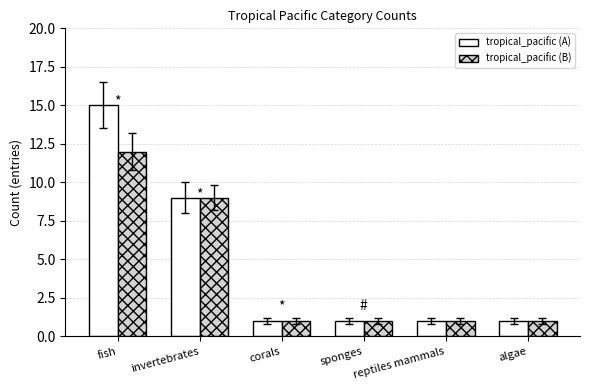

What is the total value across all series at fish?

27